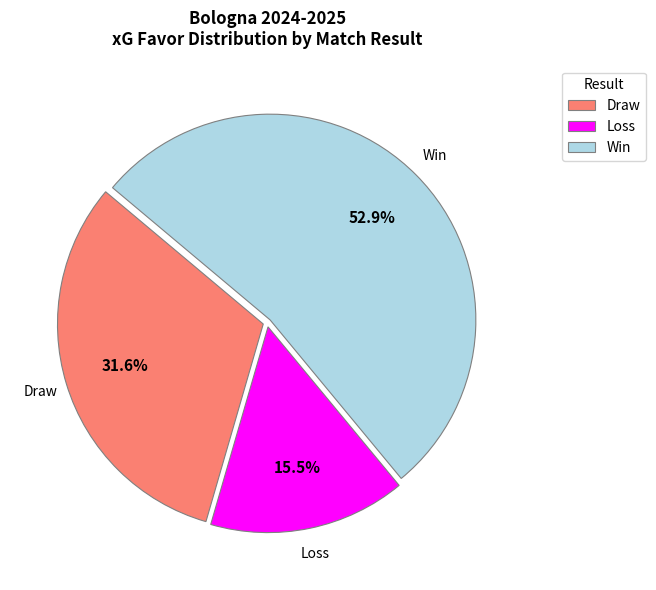

Which slice is the largest?

Win